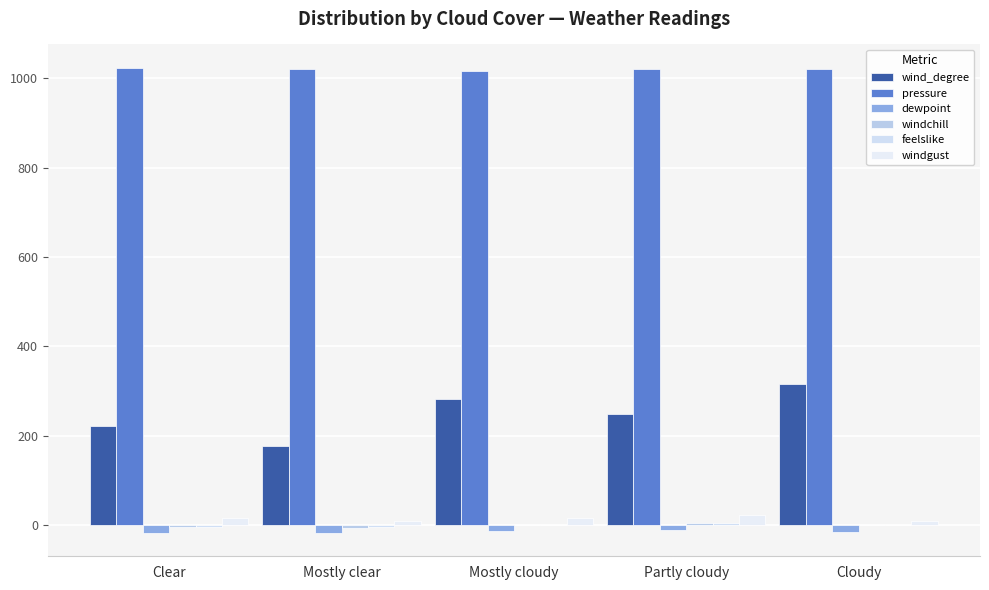

Is it true that wind_degree equals 282.0 at Mostly cloudy?

True